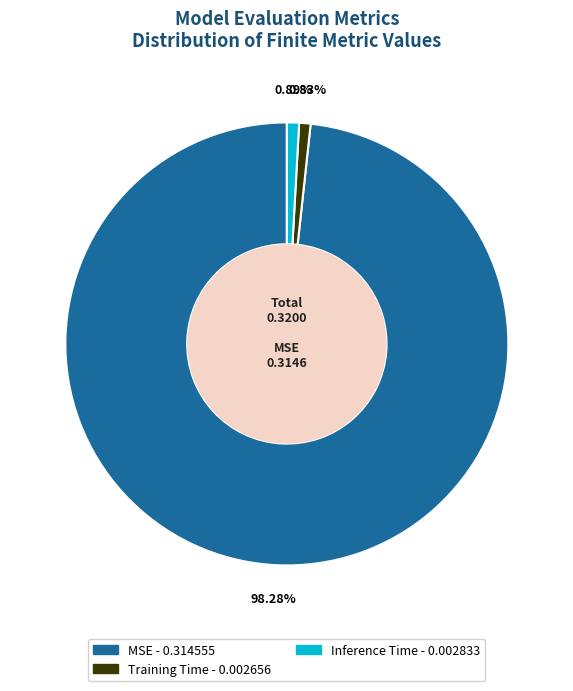

Which category has the biggest portion of the pie?

MSE